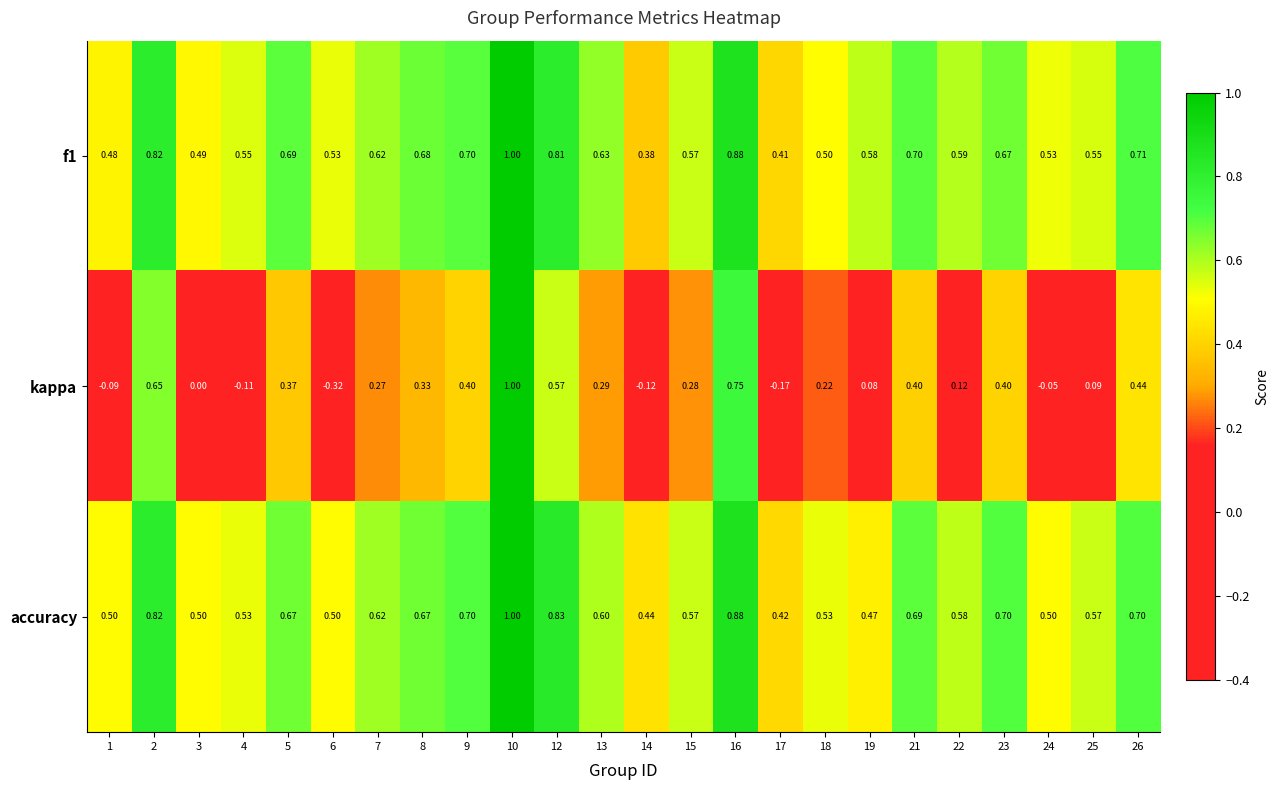

Which series changed the most between 6 and 10?

kappa